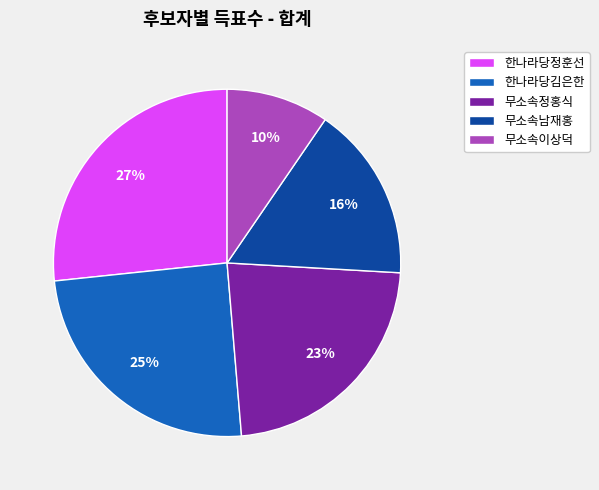

Rank the categories by value from highest to lowest.

한나라당정훈선, 한나라당김은한, 무소속정홍식, 무소속남재홍, 무소속이상덕